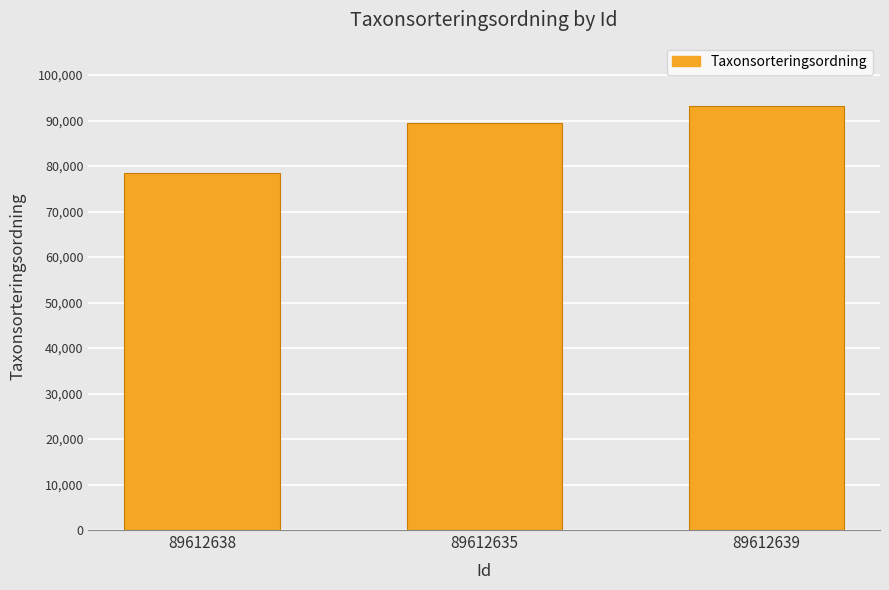

List the labels in order of value, smallest first.

89612638, 89612635, 89612639